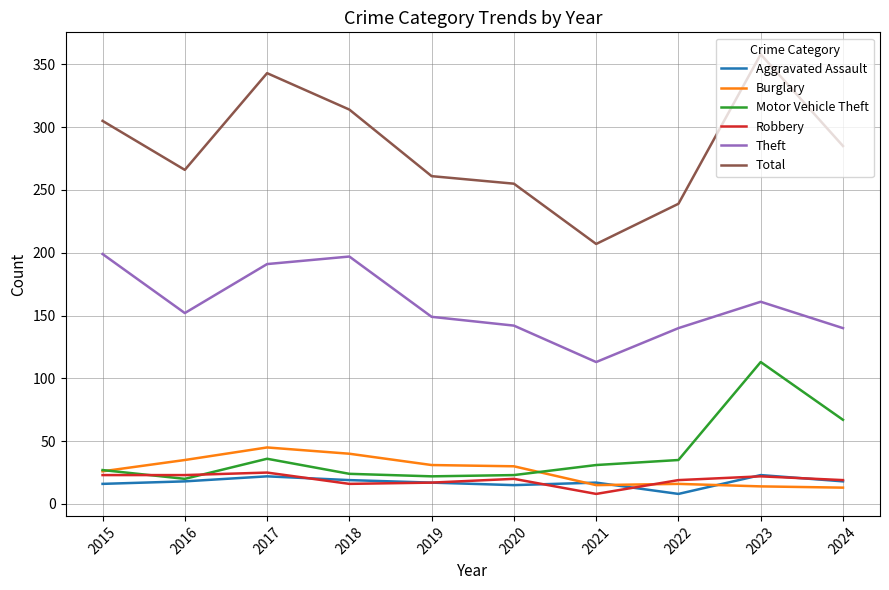

Count the number of data series in this chart.

6